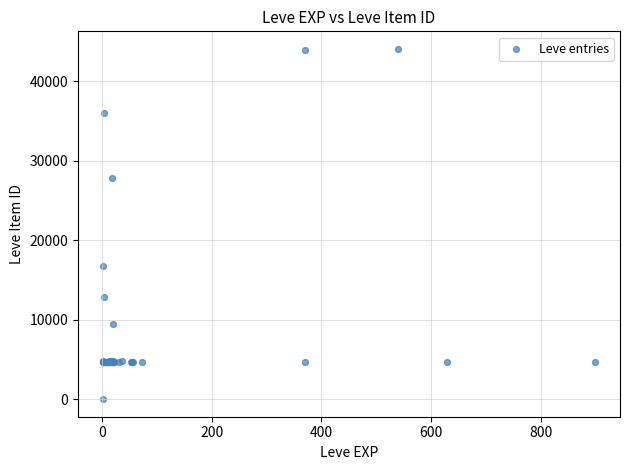

What Y value in the scatter plot is closest to 22050?

16734